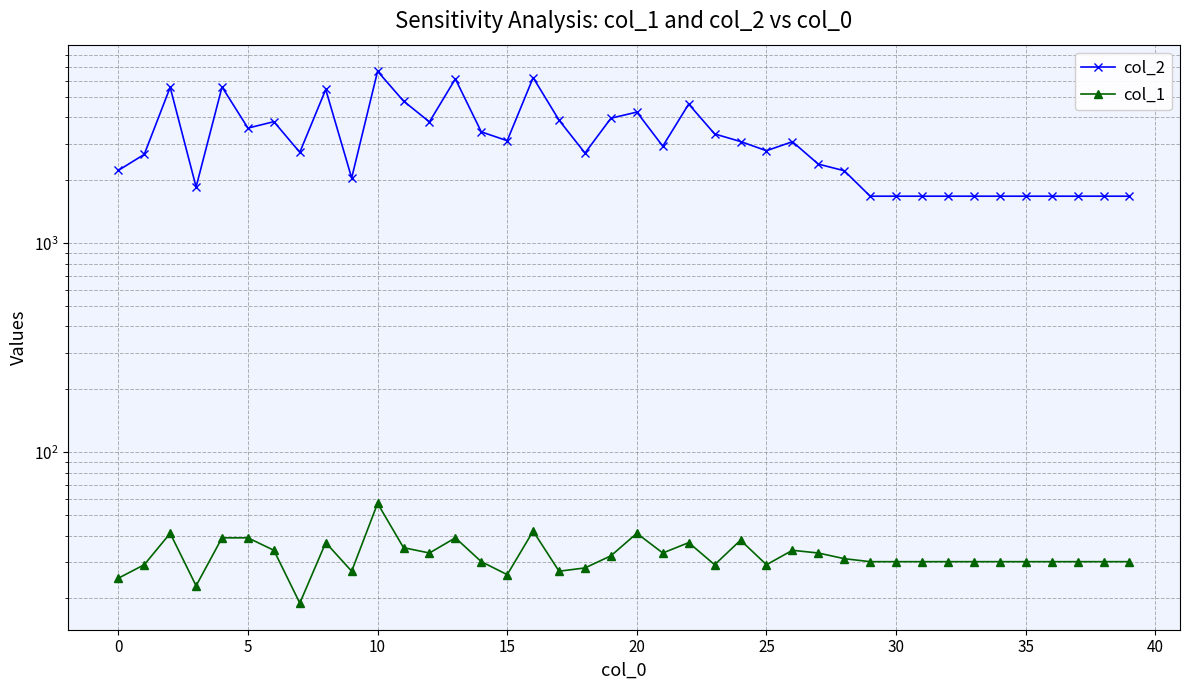

What is the maximum value for col_2?

6652